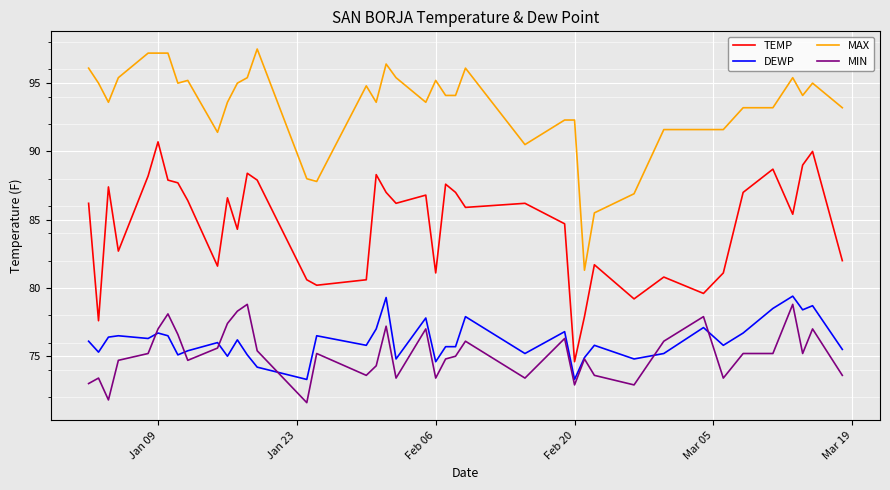

True or false: DEWP and MAX intersect in this chart.

False